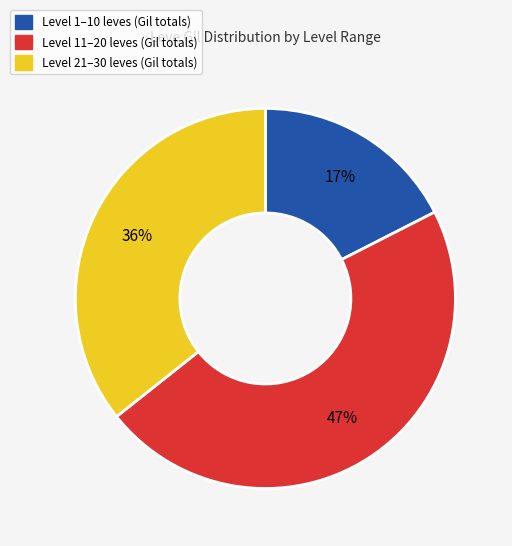

Does any single category account for the majority?

No